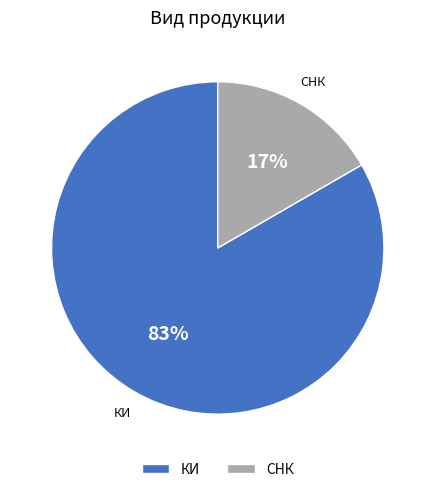

How many slices are in this pie chart?

2